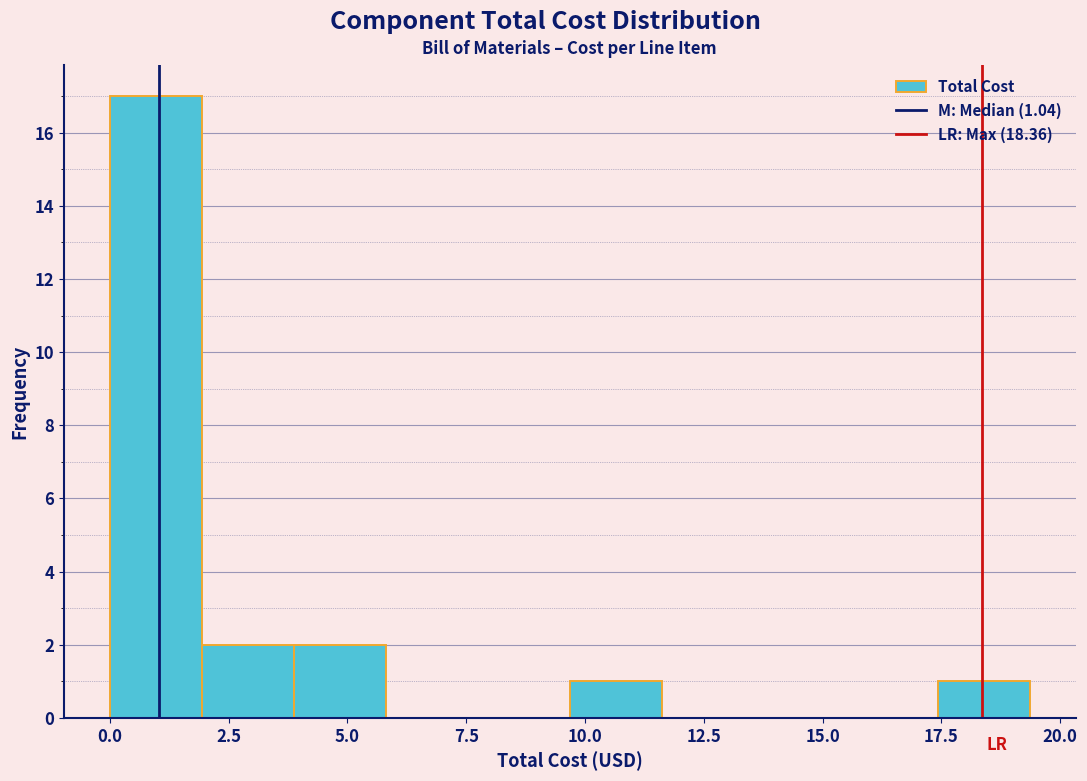

Around what value on the x-axis is the tallest bar? Give the approximate position of its centre, as read against the axis.

1.0